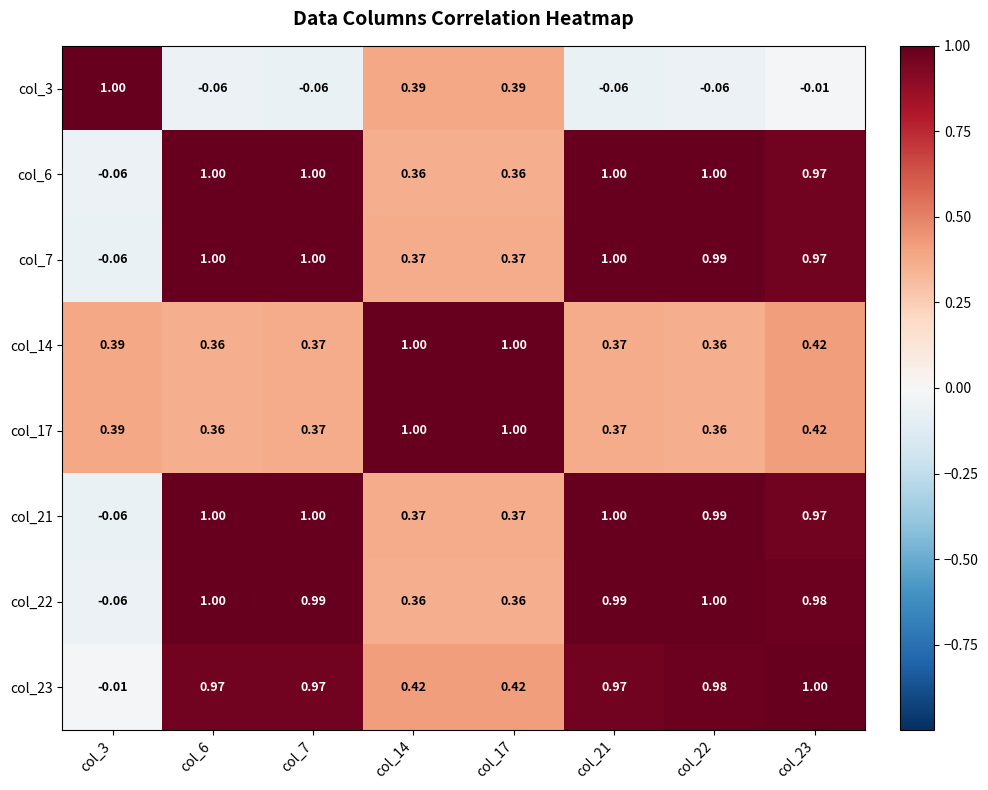

Which series has the largest total across all categories?

col_23